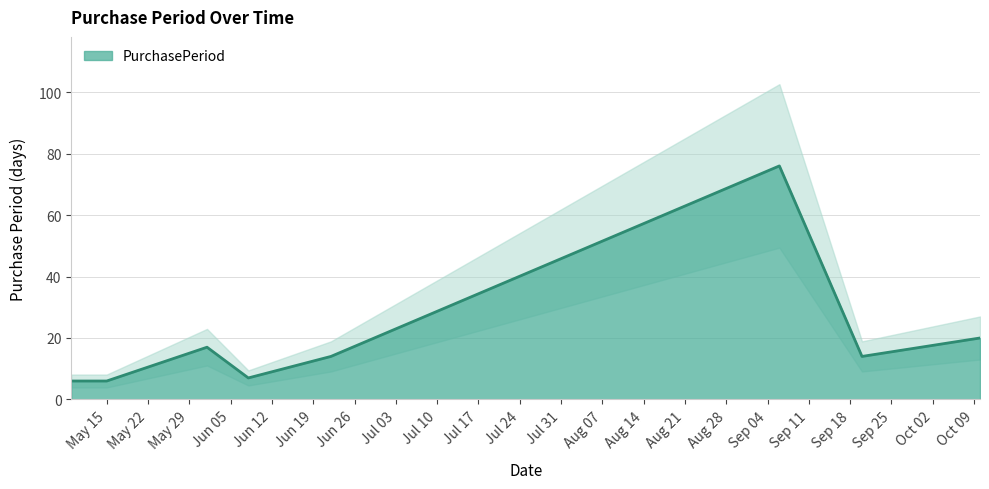

Reading right to left, what are all the values shown in this chart?

20	14	76	14	7	17	6	6